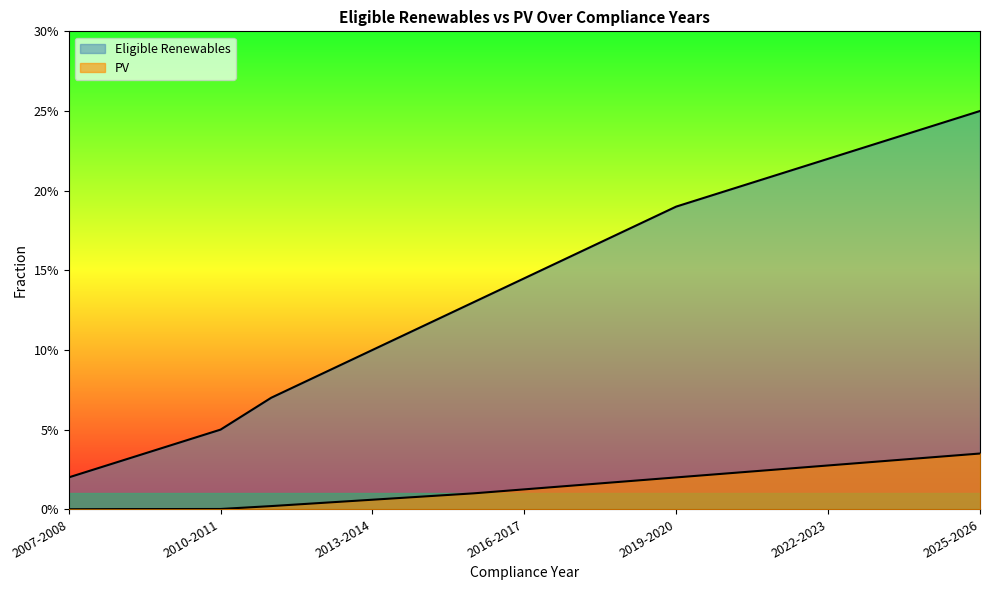

How many distinct data groups are displayed?

2